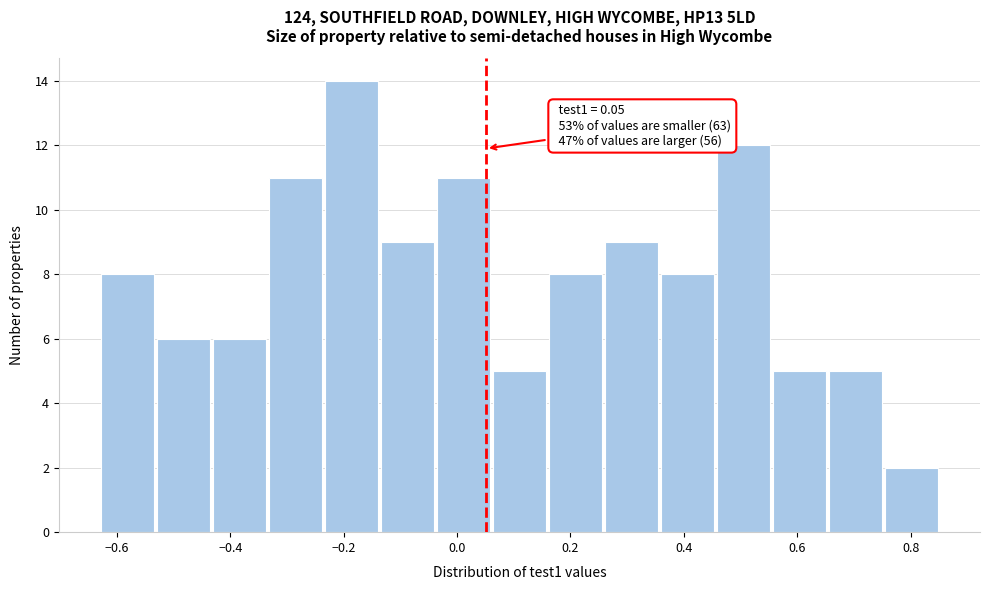

Which range on the x-axis has the tallest bar?

-0.24 to -0.14